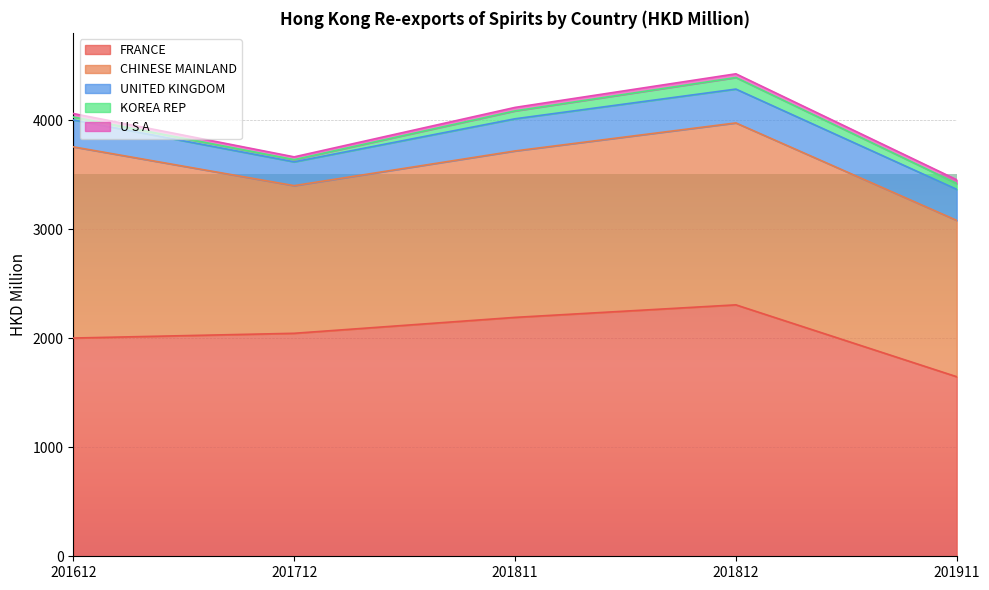

What is the sum of the U S A values at 201811 and 201712?

57.8